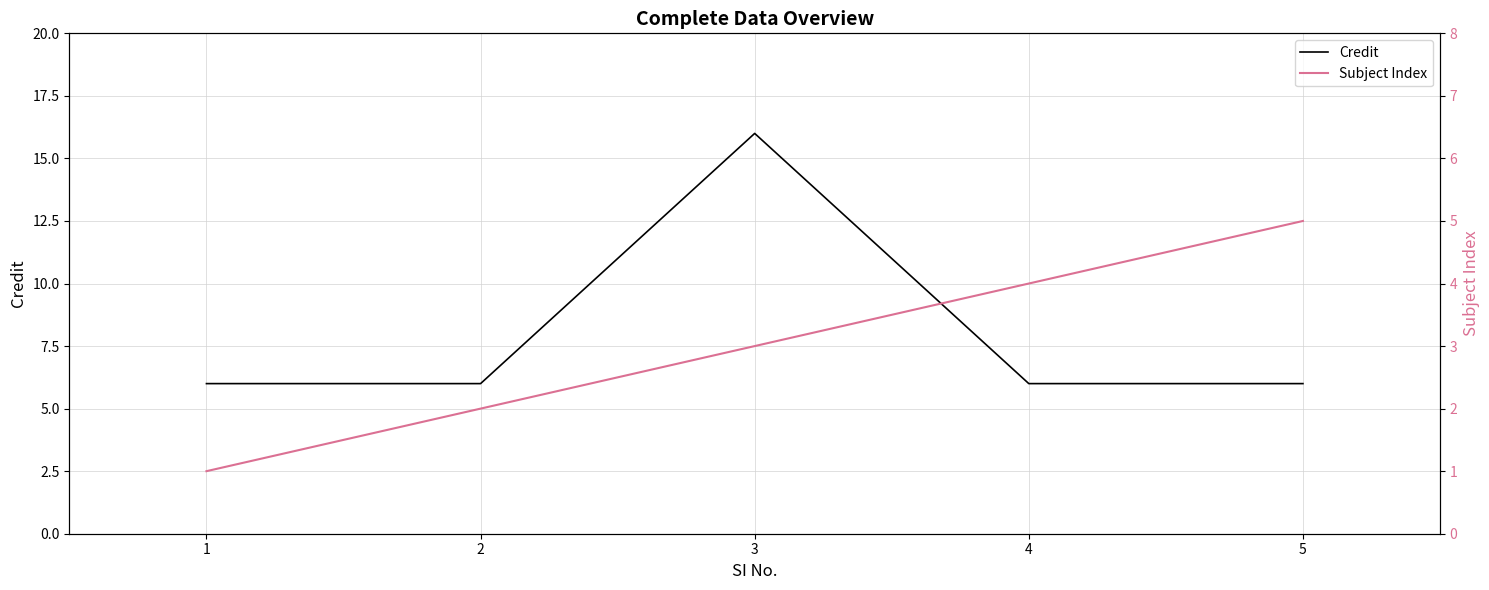

The value of Subject Index at 5 is 8. True or false?

False